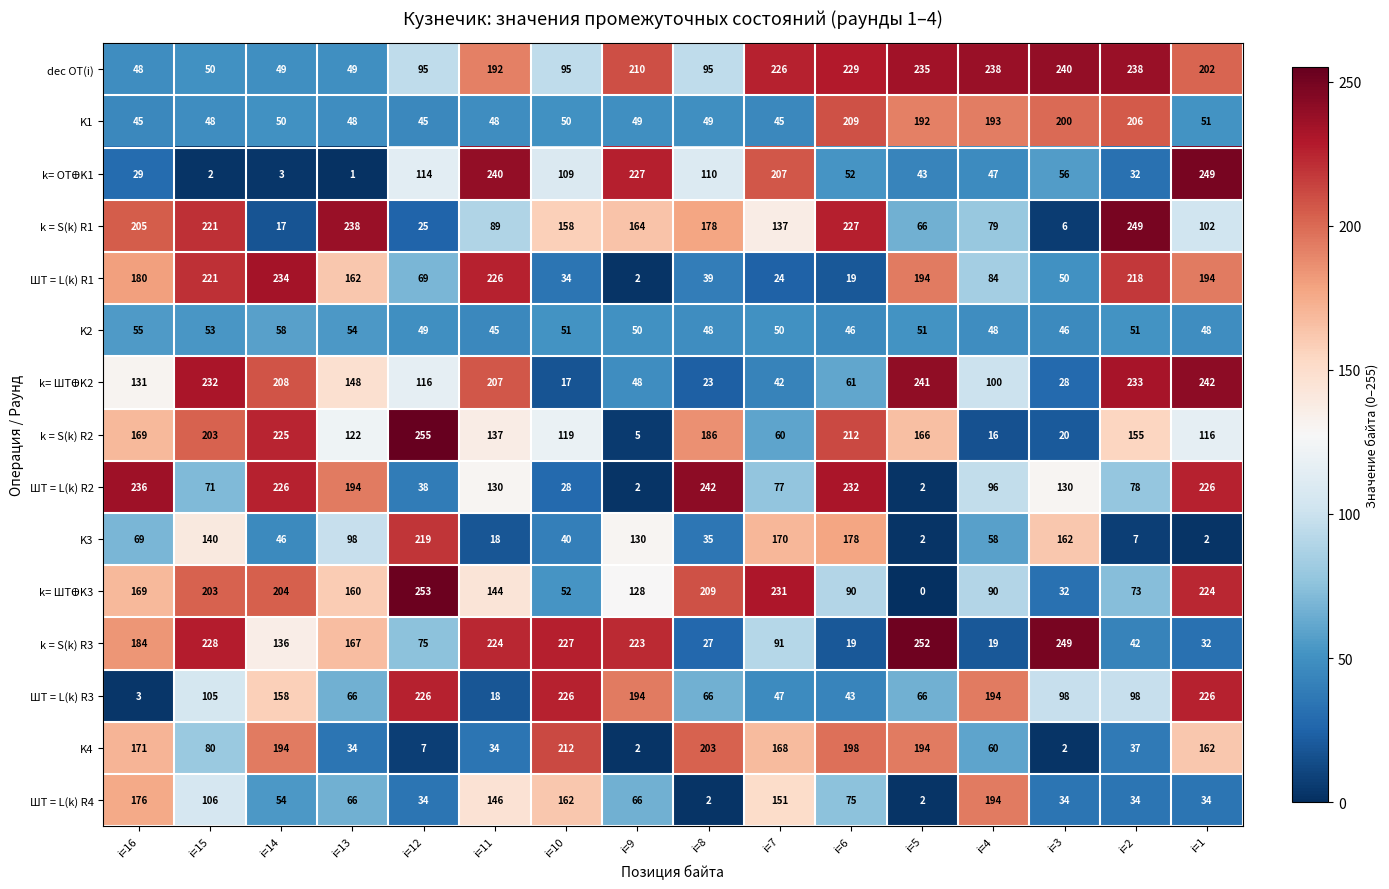

What is the spread (max minus min) of values at i=4?

222